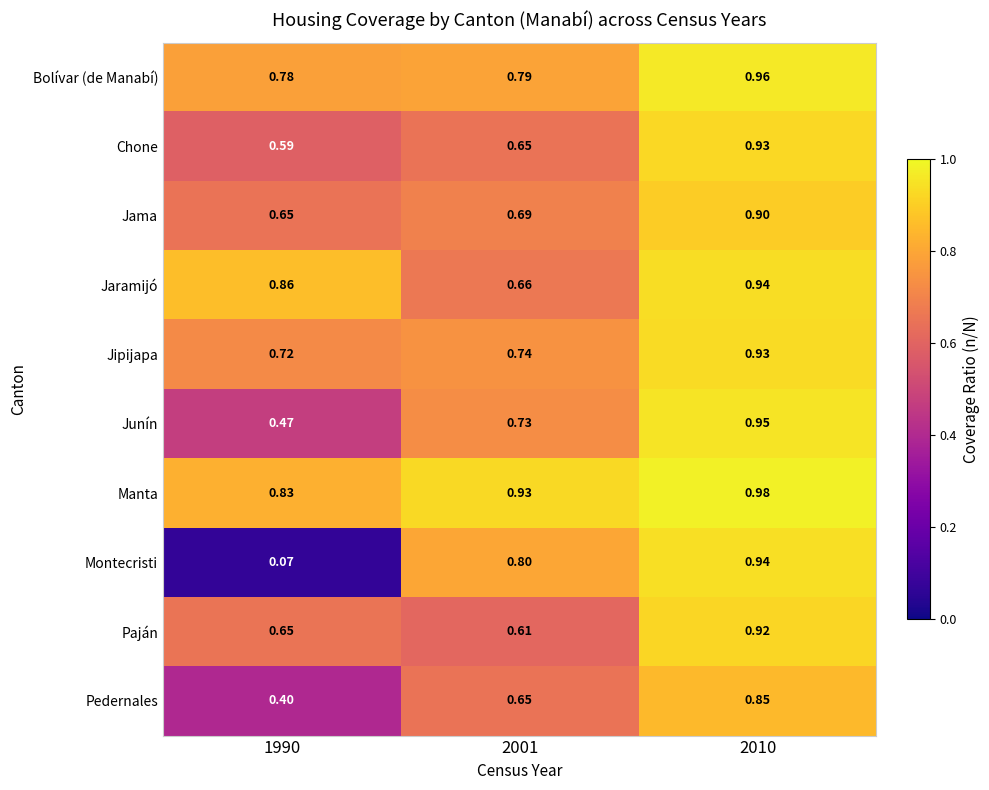

Between 1990 and 2001, which series saw the biggest shift?

Montecristi